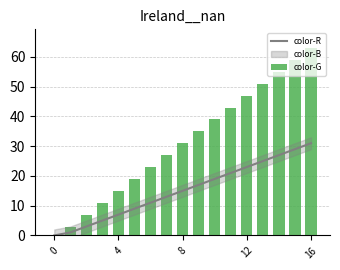

Between 0 and 12, which series saw the biggest shift?

color-G